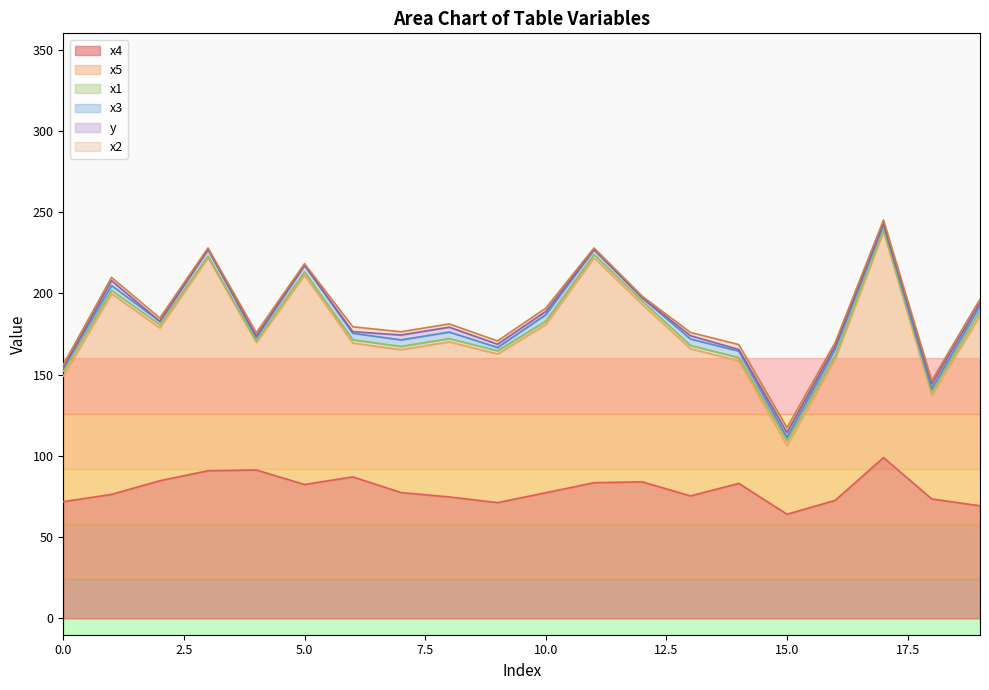

The y series shows 3.0 at 15. True or false?

True